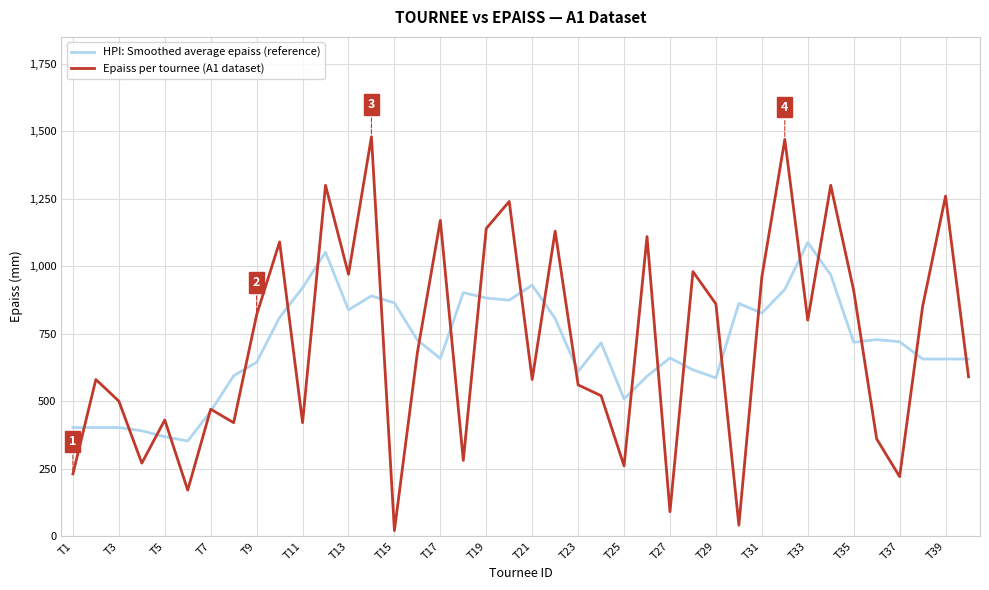

Rank the series by their maximum value, from highest to lowest.

Epaiss per tournee (A1 dataset), HPI: Smoothed average epaiss (reference)